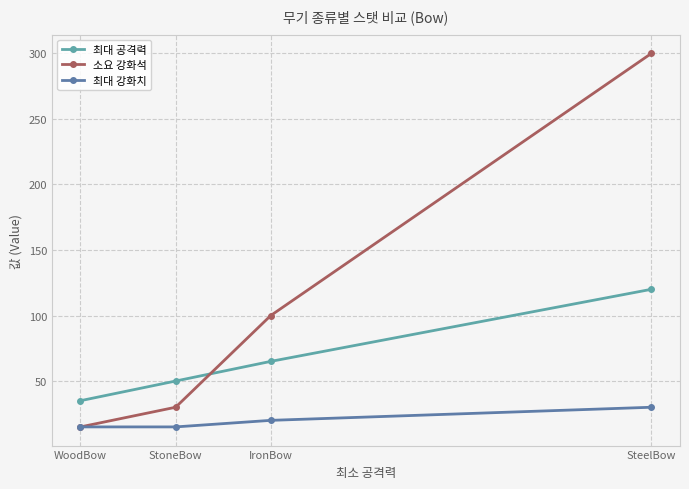

Reading left to right, what are all the values shown in this chart?

최대 공격력: WoodBow=35	StoneBow=50	IronBow=65	SteelBow=120
소요 강화석: WoodBow=15	StoneBow=30	IronBow=100	SteelBow=300
최대 강화치: WoodBow=15	StoneBow=15	IronBow=20	SteelBow=30